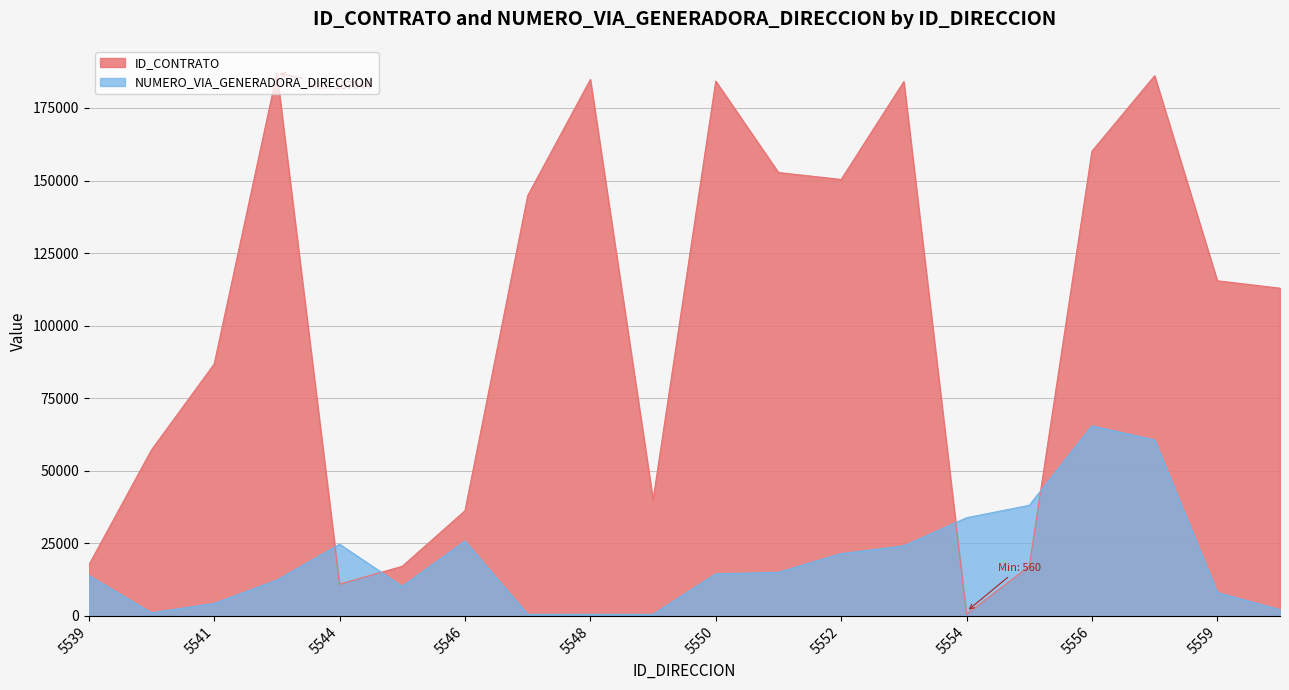

Rank the series by their maximum value, from highest to lowest.

ID_CONTRATO, NUMERO_VIA_GENERADORA_DIRECCION